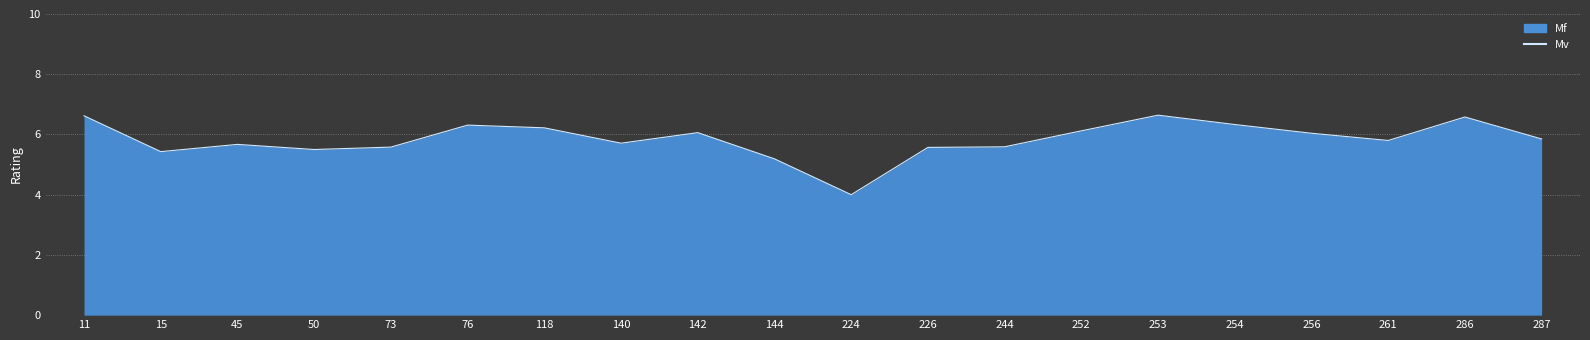

Between 45 and 76, which is larger?

76